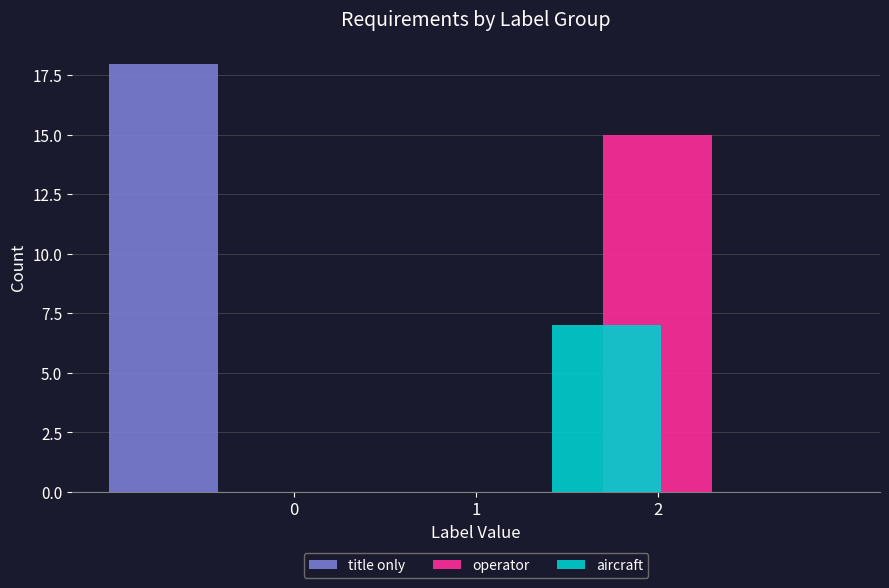

What is the difference between the maximum and minimum values in the aircraft series?

7